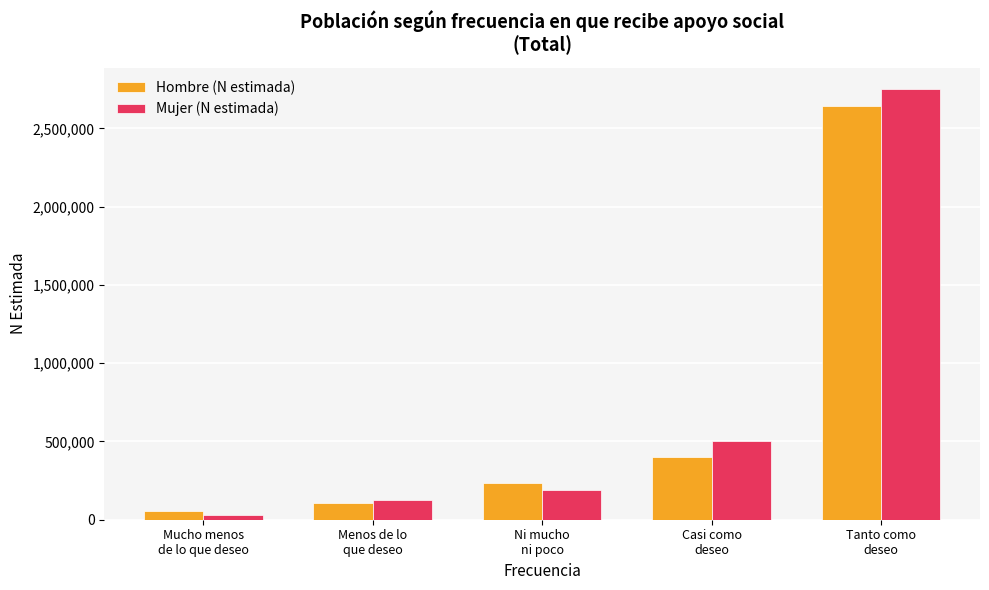

What is the greatest value displayed?

2750293